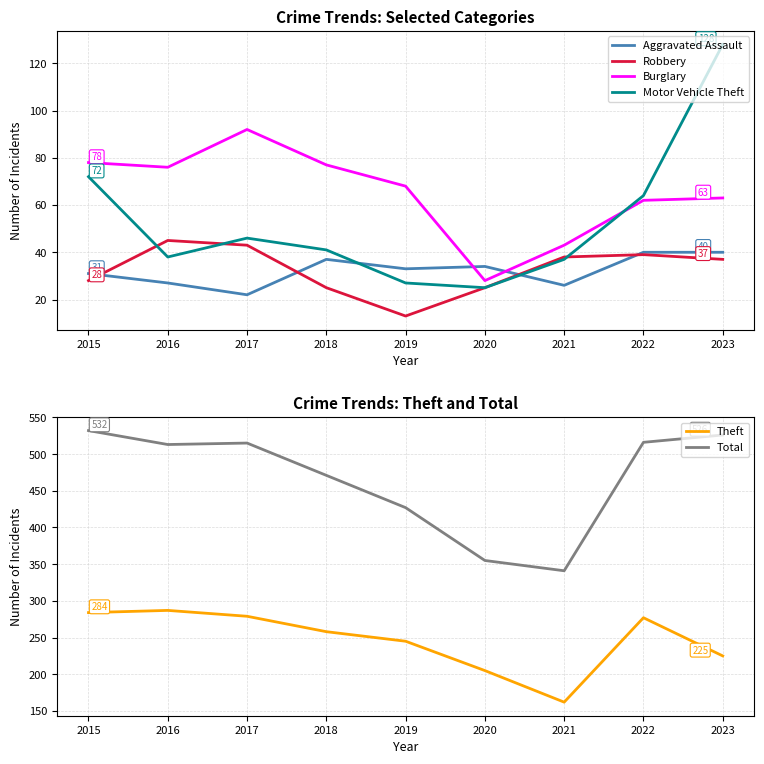

What is the total value across all series at 2021?

647